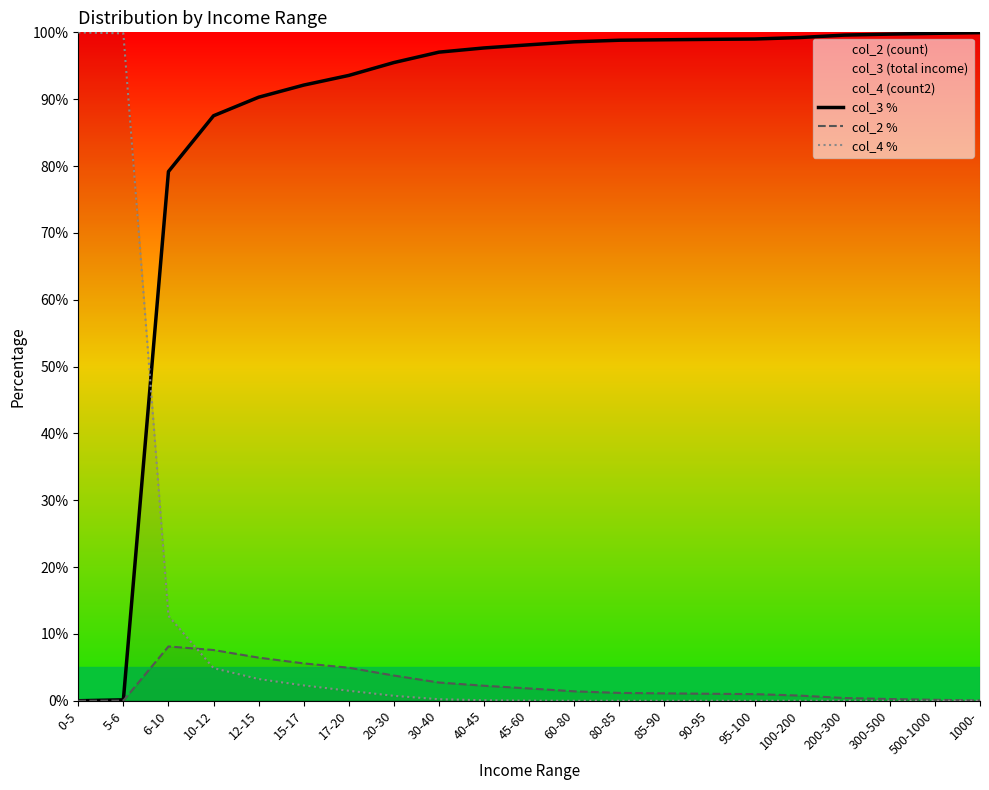

Between 40-45 and 5-6, which is larger?

40-45